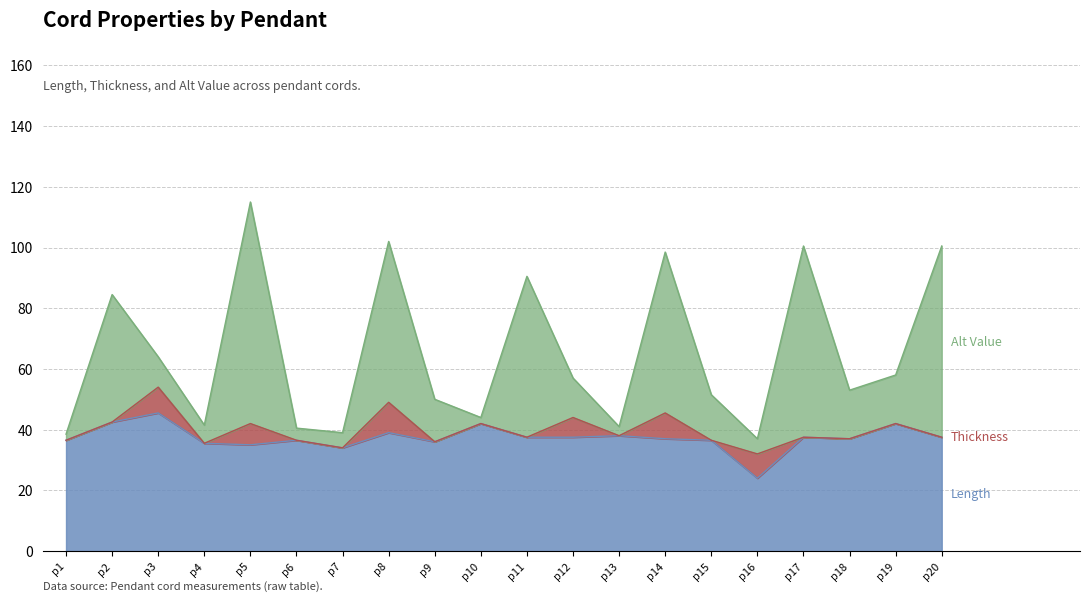

What is the value of the Length point at the 4th from the left?

35.5